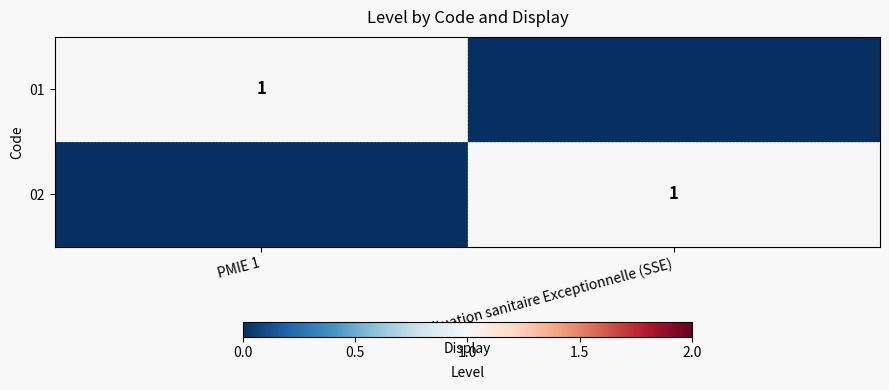

True or false: 02 has a value of 1 at Situation sanitaire Exceptionnelle (SSE).

True